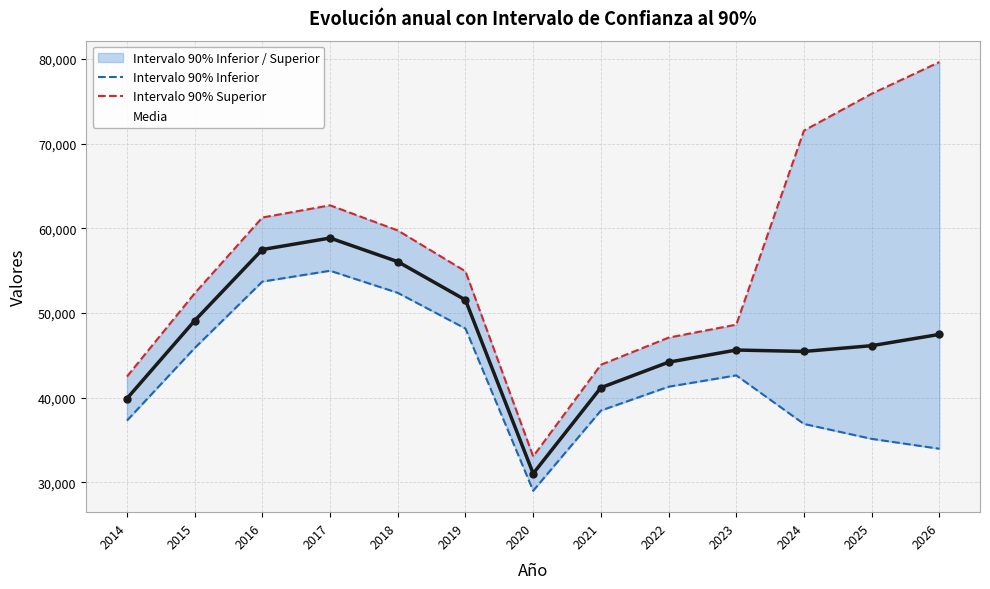

How many values in the Intervalo 90% Superior series are below 54910?

6